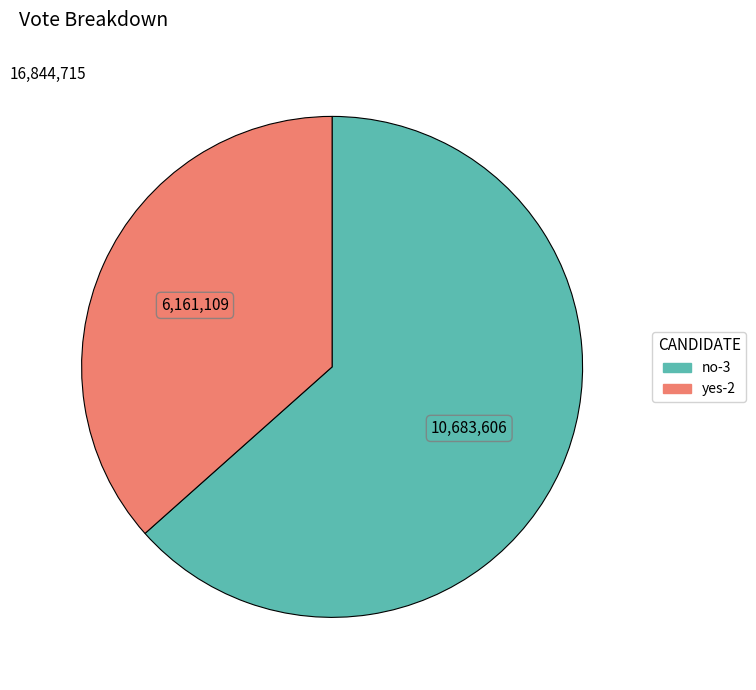

Is the sum of no-3 and yes-2 greater than half?

Yes